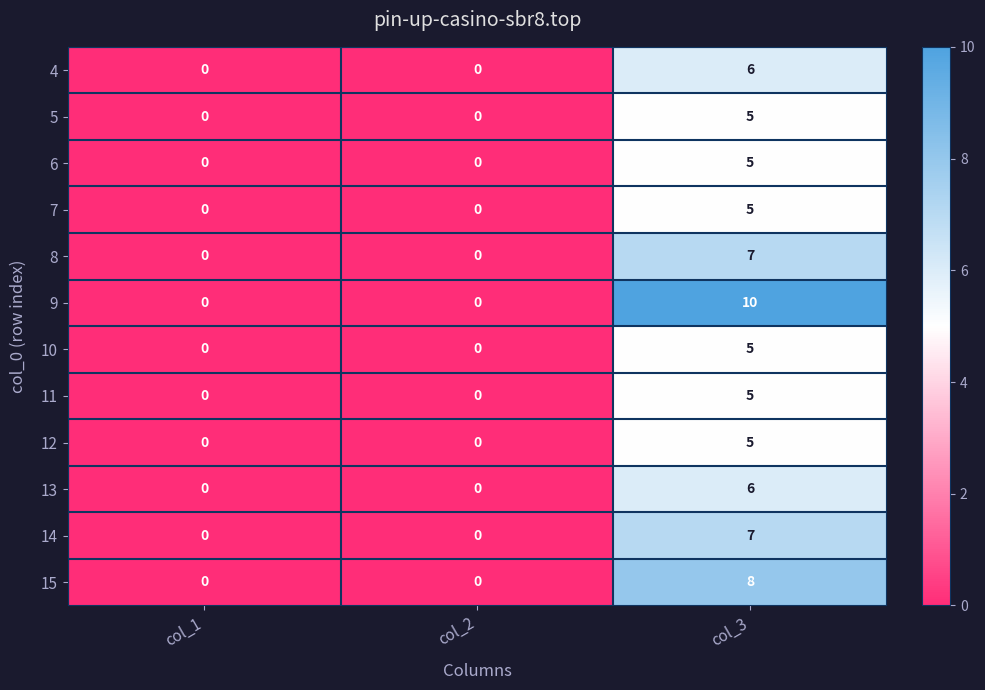

Which series has the widest spread of values?

9